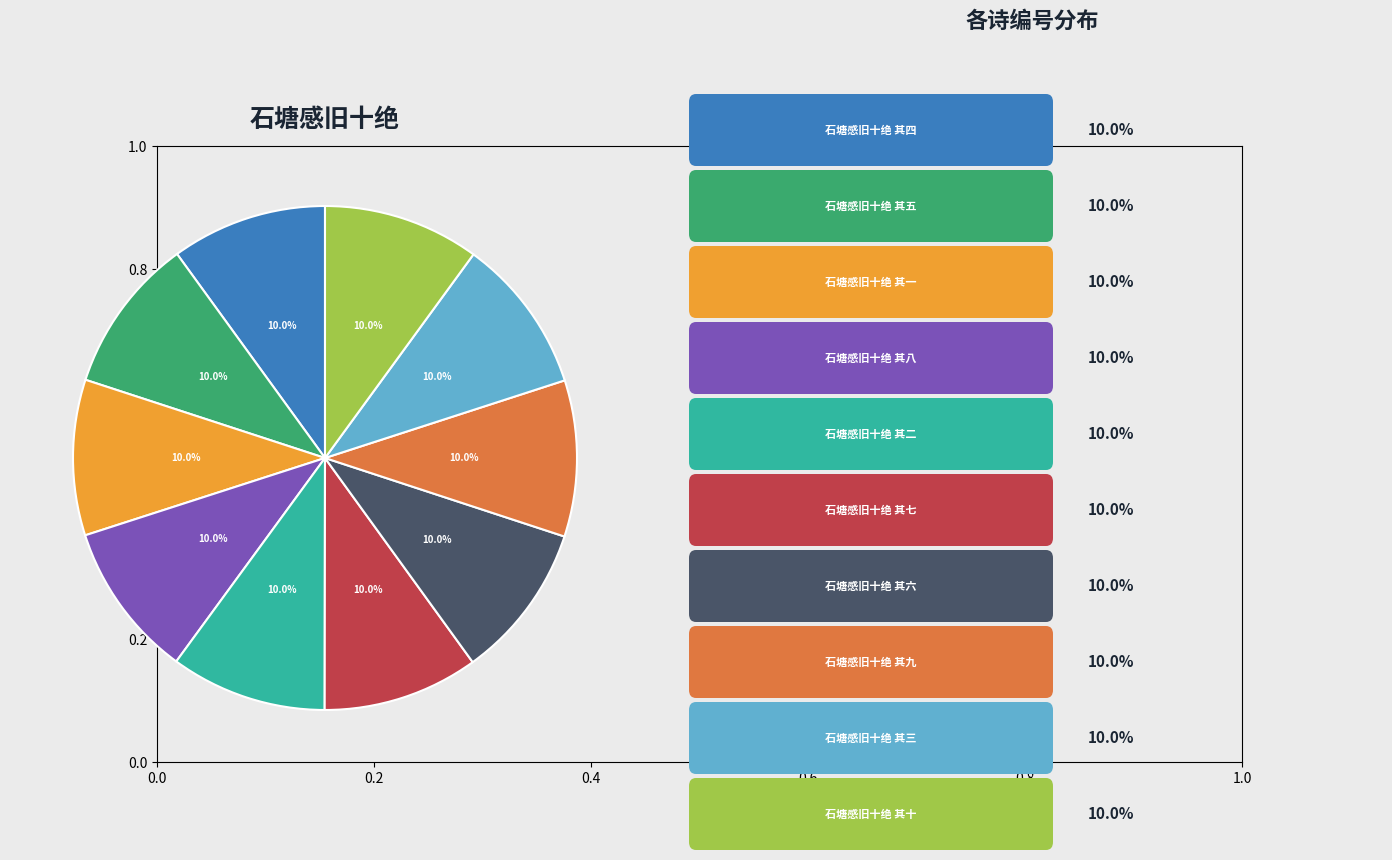

Is there any slice that represents more than half of the pie?

No